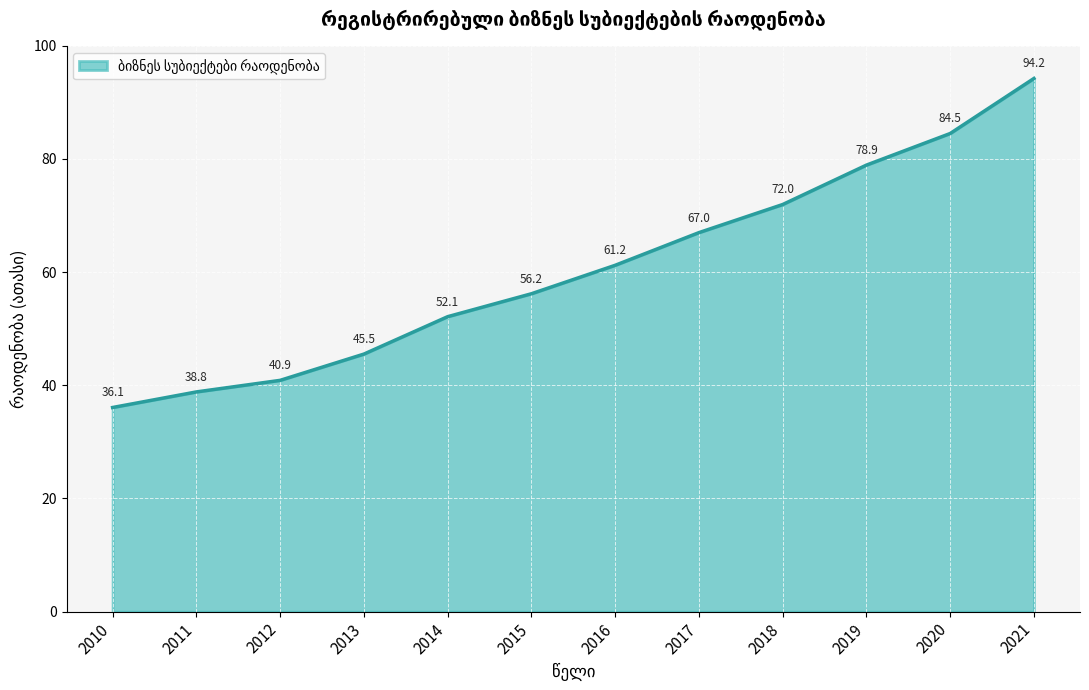

Reading left to right, list all the values displayed in this chart.

2010=36.1	2011=38.8	2012=40.9	2013=45.5	2014=52.1	2015=56.2	2016=61.2	2017=67.0	2018=72.0	2019=78.9	2020=84.5	2021=94.2